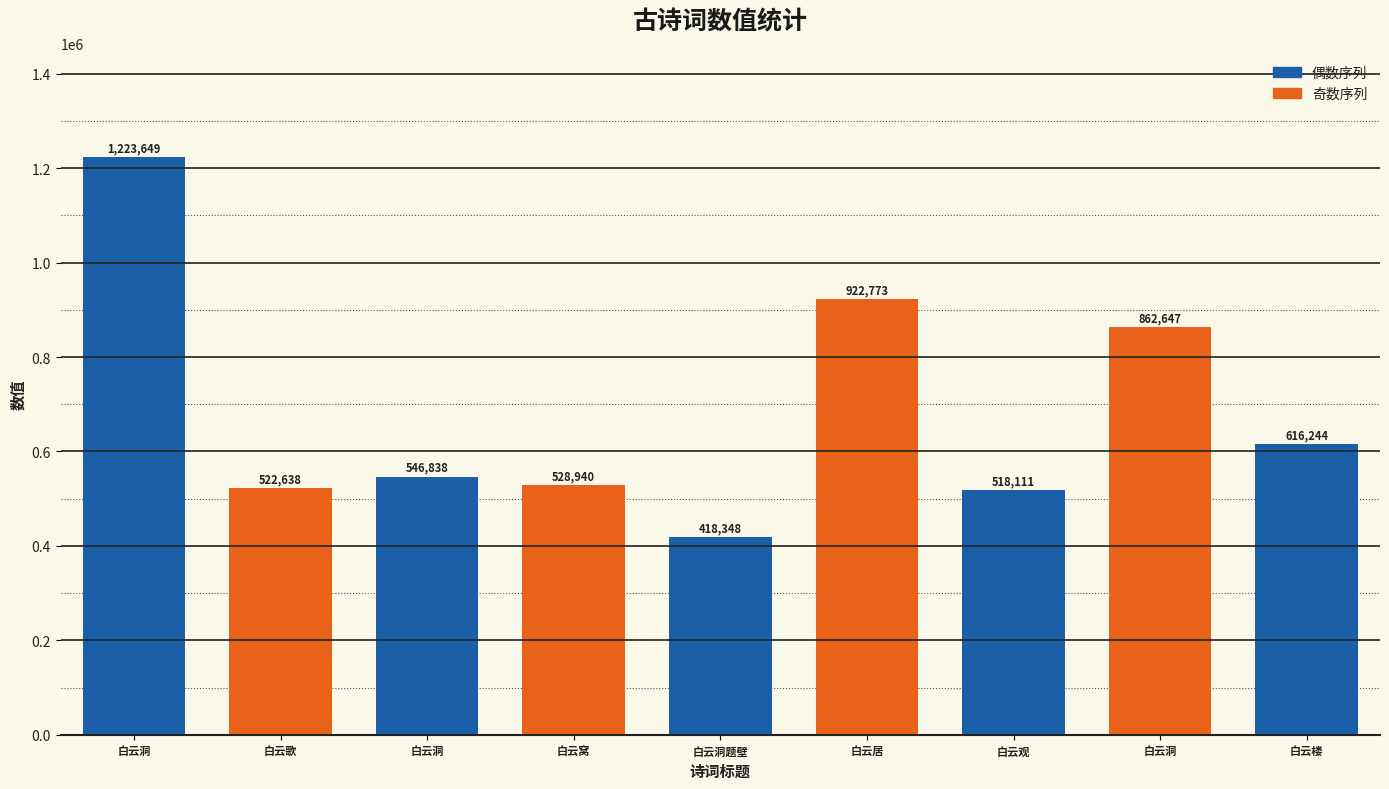

How many values are below 546838?

4